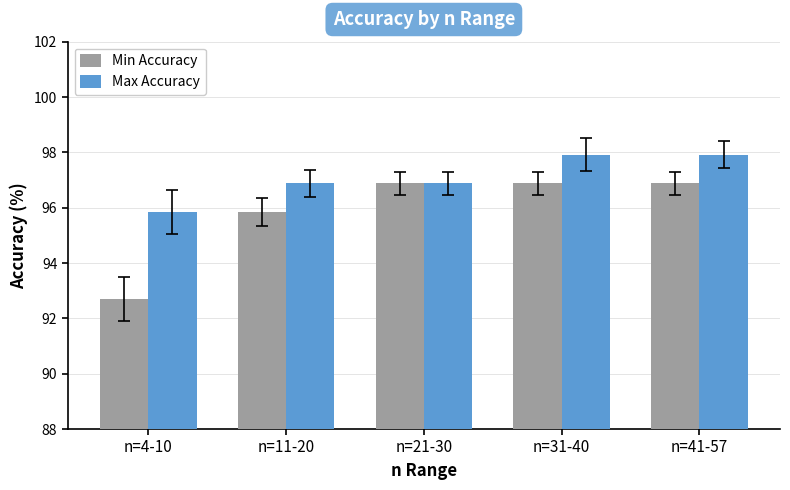

What is the lowest value of the Max Accuracy series?

95.8